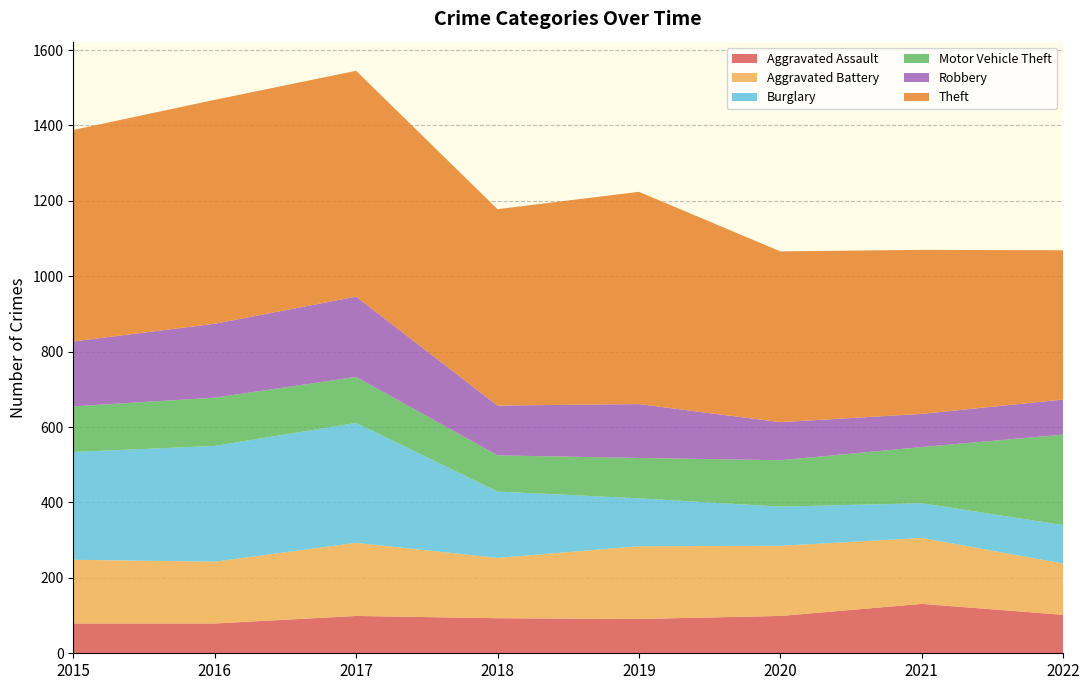

Reading left to right, what are all the values shown in this chart?

Aggravated Assault: 2015=79	2016=79	2017=99	2018=93	2019=91	2020=99	2021=131	2022=102
Aggravated Battery: 2015=169	2016=164	2017=194	2018=160	2019=193	2020=186	2021=175	2022=136
Burglary: 2015=286	2016=307	2017=318	2018=176	2019=127	2020=104	2021=92	2022=102
Motor Vehicle Theft: 2015=121	2016=128	2017=122	2018=96	2019=107	2020=123	2021=149	2022=240
Robbery: 2015=172	2016=196	2017=213	2018=132	2019=143	2020=101	2021=88	2022=93
Theft: 2015=561	2016=594	2017=599	2018=521	2019=563	2020=453	2021=435	2022=396